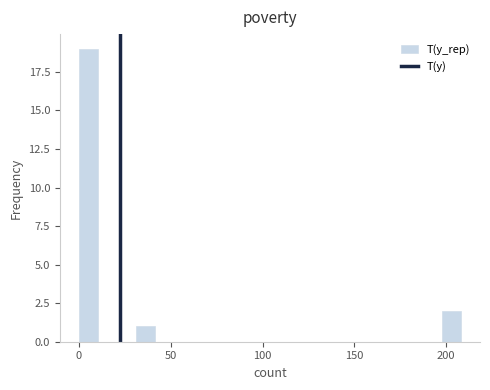

Around what value on the x-axis is the tallest bar? Give the approximate position of its centre, as read against the axis.

5